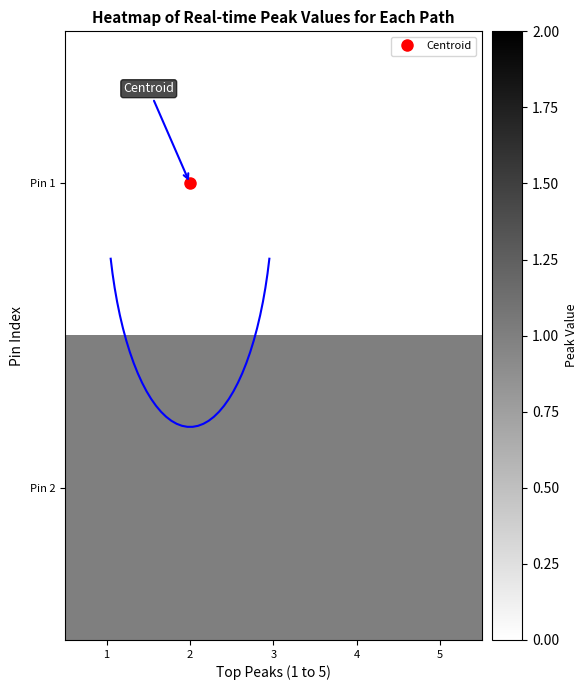

What is the sum of the Pin 2 values at 3 and 4?

2